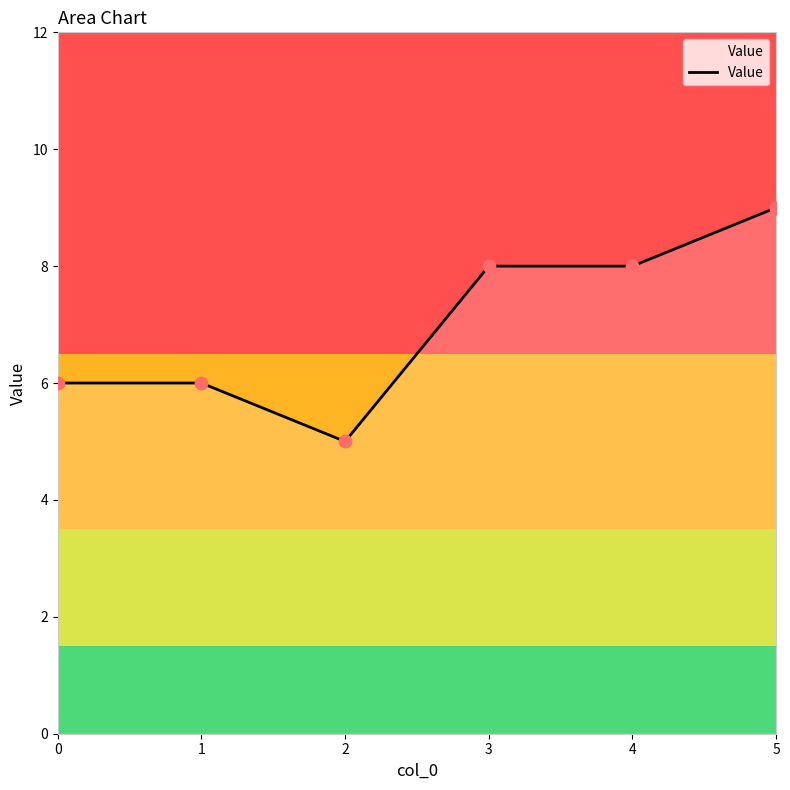

Approximately how many times larger is the value at 3 compared to 2?

1.6